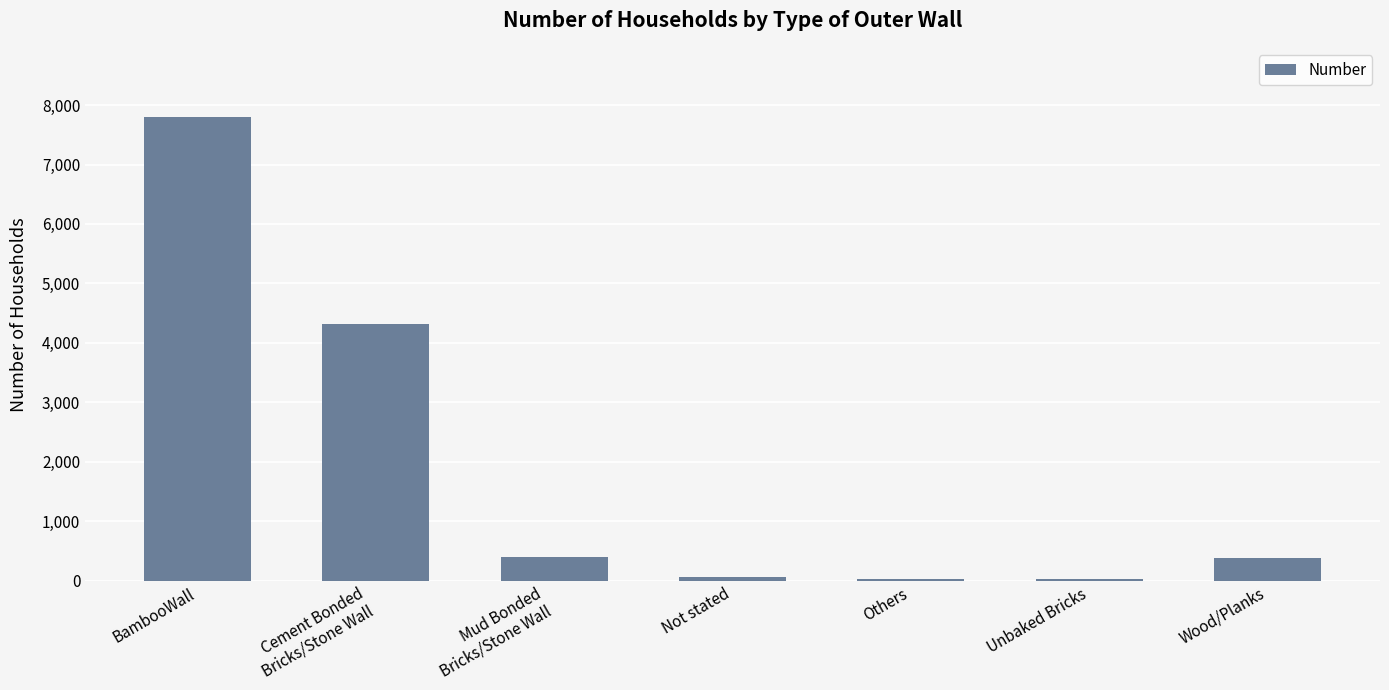

True or false: the data shows 380 at Wood/Planks.

True